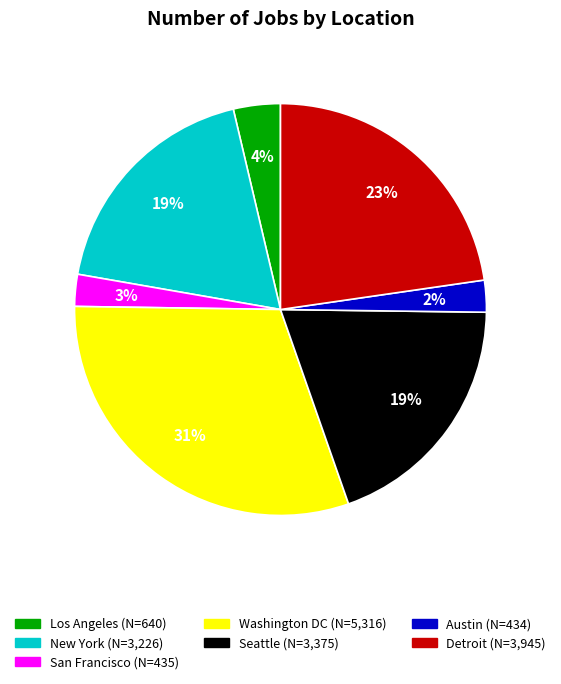

The New York slice represents 19% of the pie. True or false?

True